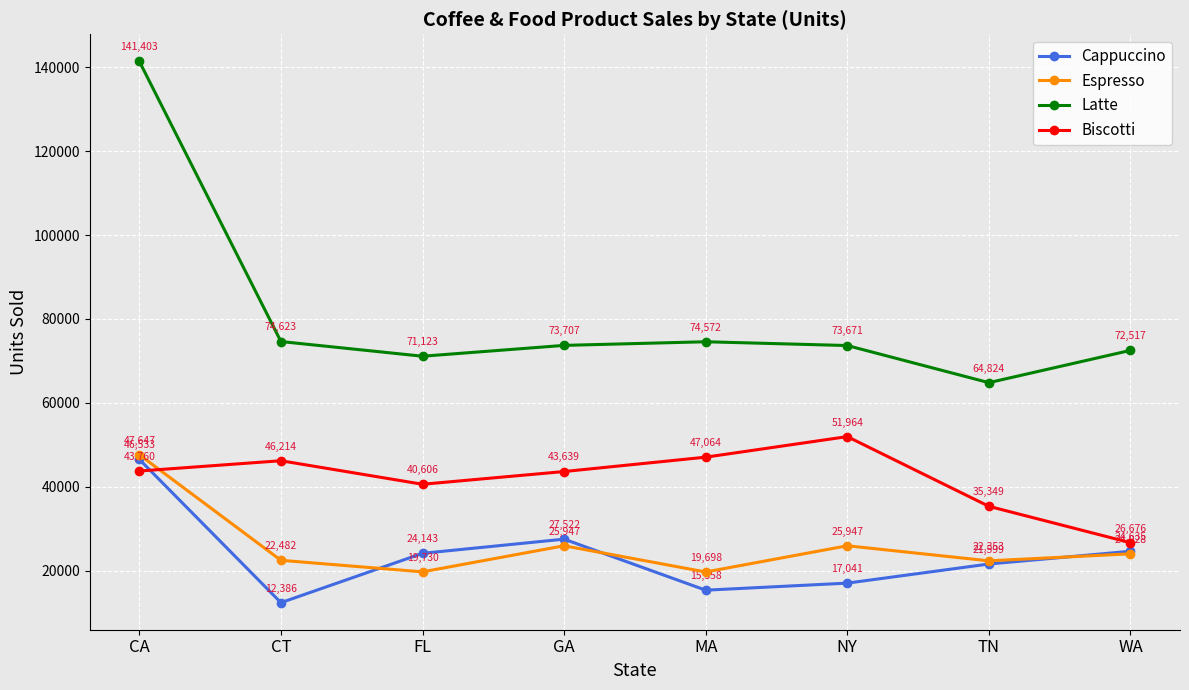

At which category is the sum across all series the highest?

CA